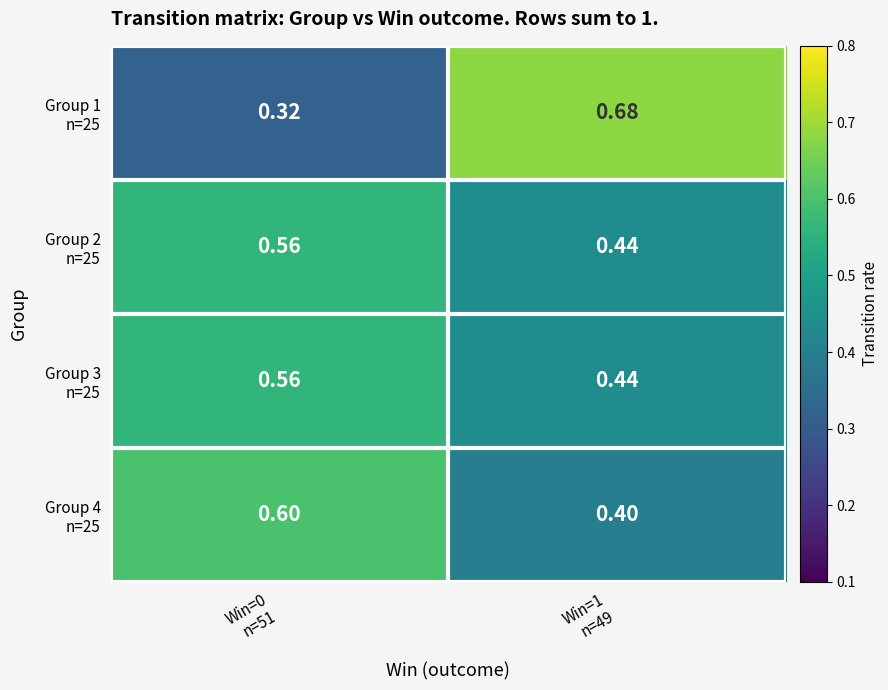

Between Win=1
n=49 and Win=0
n=51, which is larger?

Win=1
n=49